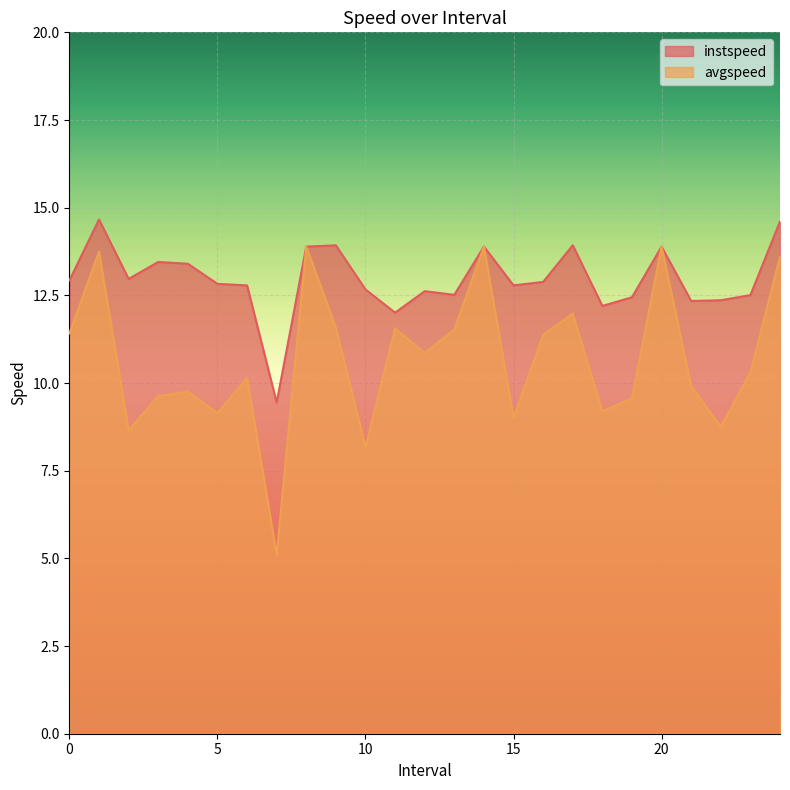

Reading right to left, transcribe all the data shown in this chart.

instspeed: 14.6	12.5	12.4	12.3	13.9	12.4	12.2	13.9	12.9	12.8	13.9	12.5	12.6	12.0	12.7	13.9	13.9	9.4	12.8	12.8	13.4	13.5	13.0	14.7	12.9
avgspeed: 13.6	10.3	8.8	9.9	13.9	9.6	9.2	12.0	11.4	9.0	13.9	11.5	10.9	11.6	8.2	11.6	13.9	5.1	10.1	9.1	9.8	9.6	8.7	13.7	11.4